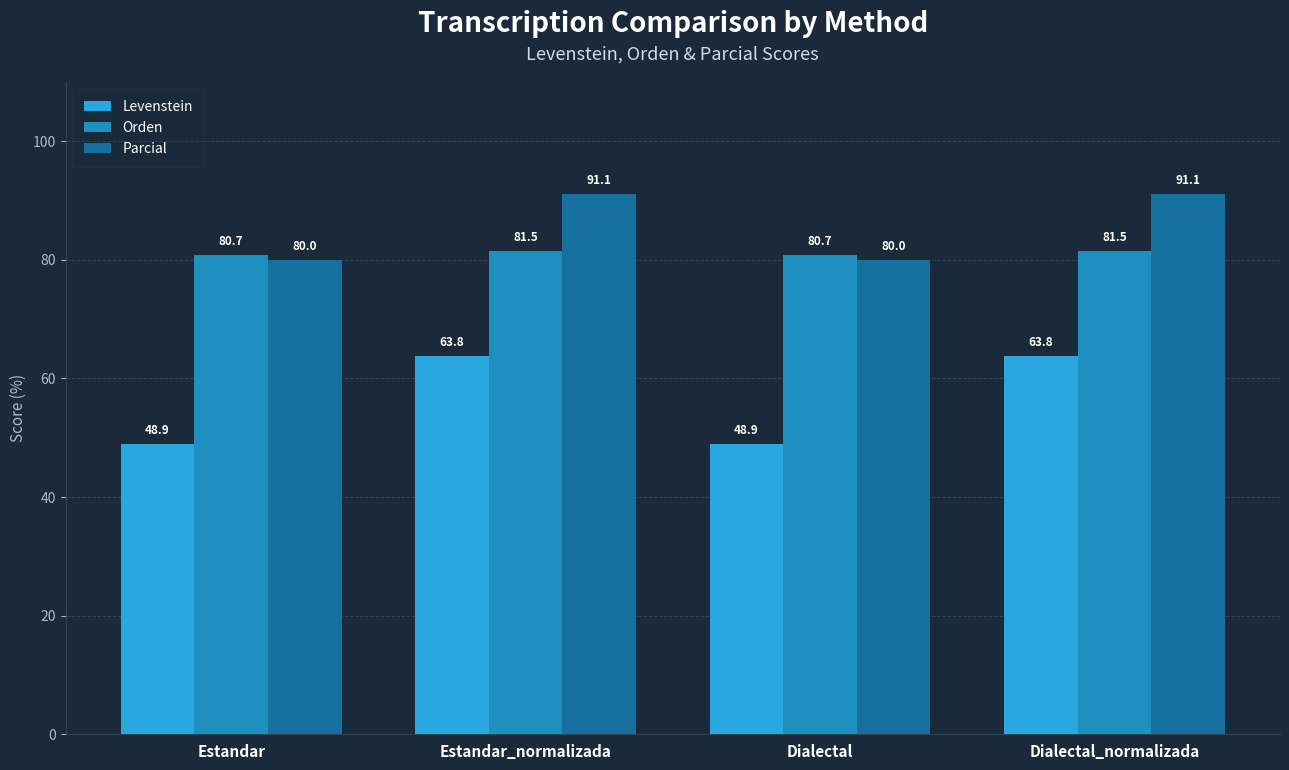

What position from the right is Estandar?

4